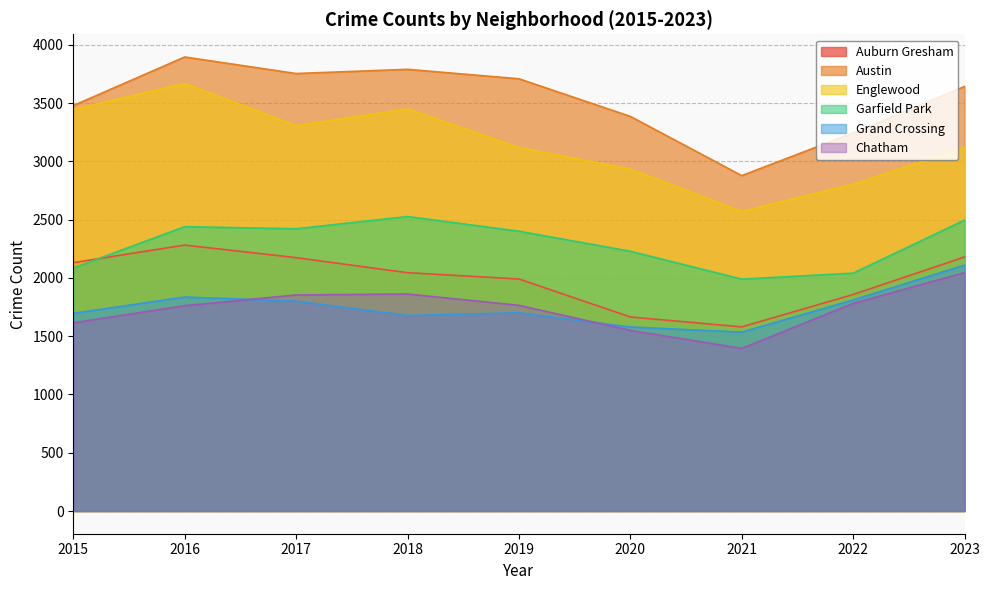

List the labels in order of Garfield Park value, largest first.

2018, 2023, 2016, 2017, 2019, 2020, 2015, 2022, 2021